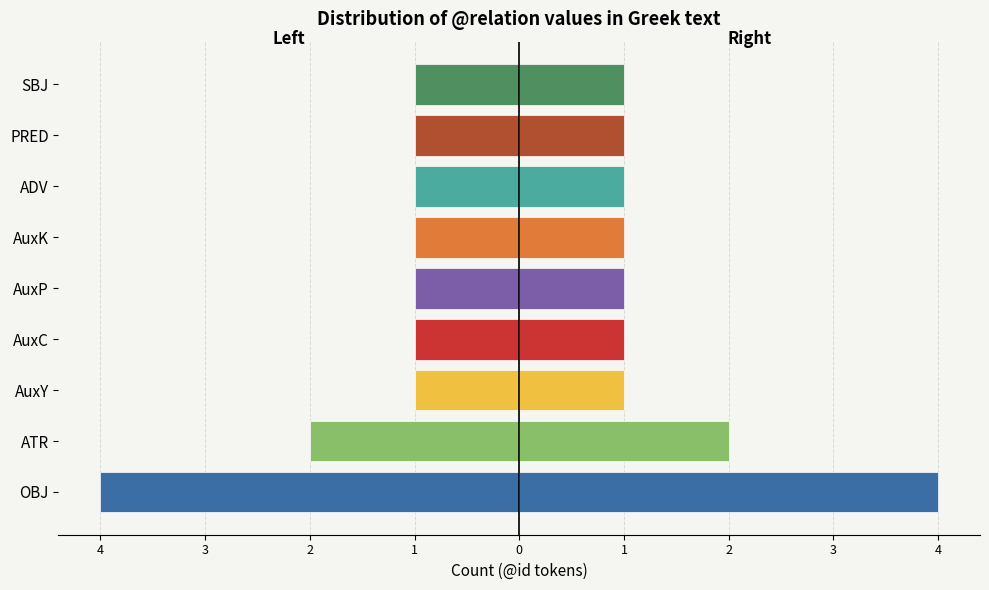

Does the chart contain stacked bars?

No